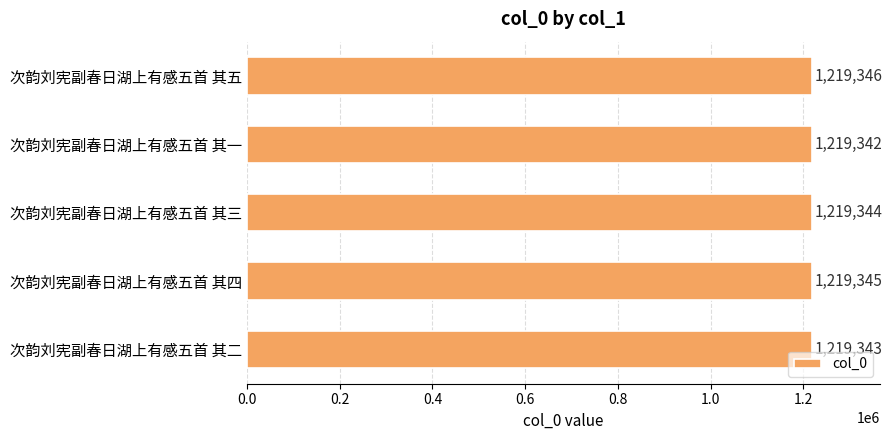

What is the maximum value shown in the chart?

1219346